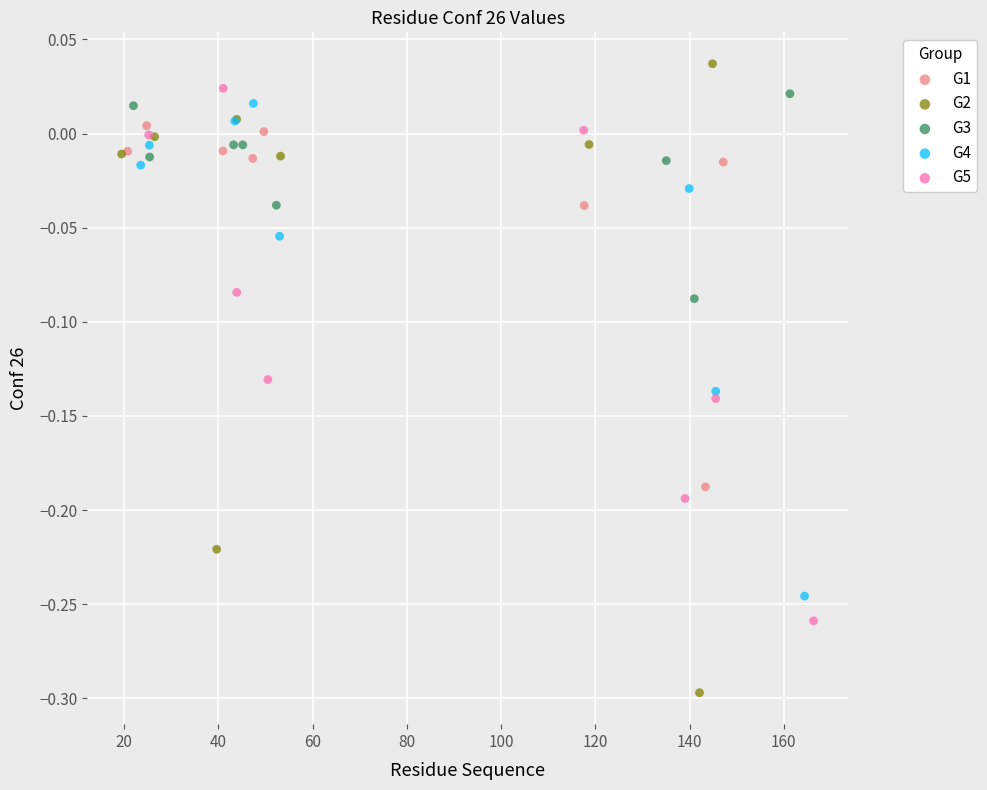

Which series has the largest Y range (max minus min)?

G2